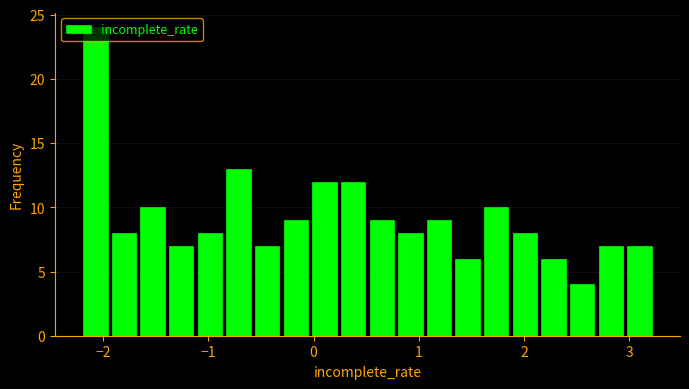

Around what value on the x-axis is the tallest bar? Give the approximate position of its centre, as read against the axis.

-2.1